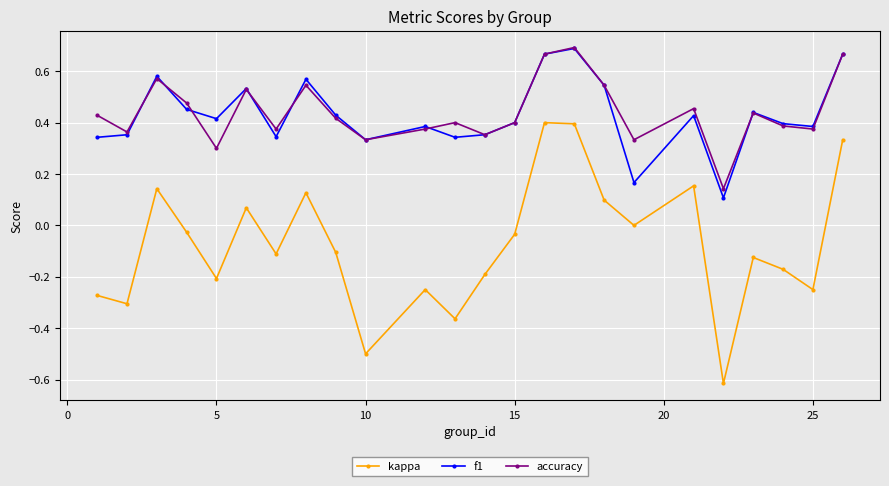

True or false: f1 and kappa intersect in this chart.

False